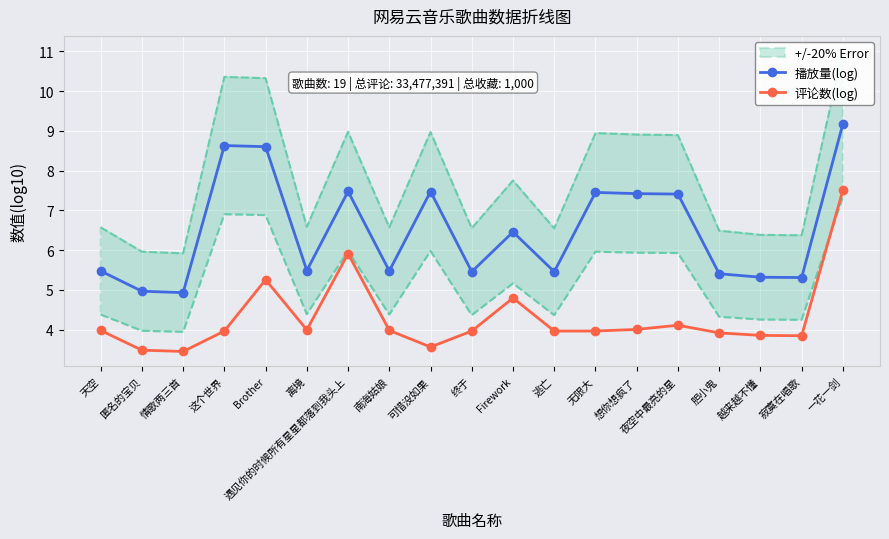

Which series changed the most between 无限大 and 夜空中最亮的星?

评论数(log)